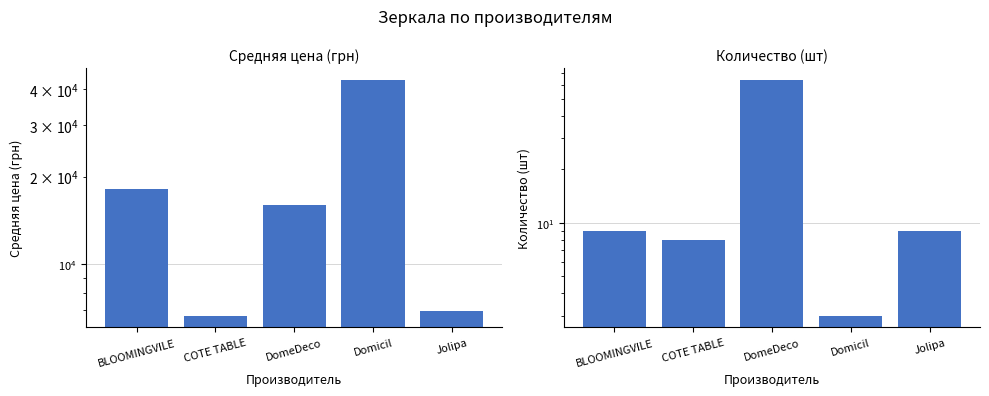

Count the number of categories in the chart.

5